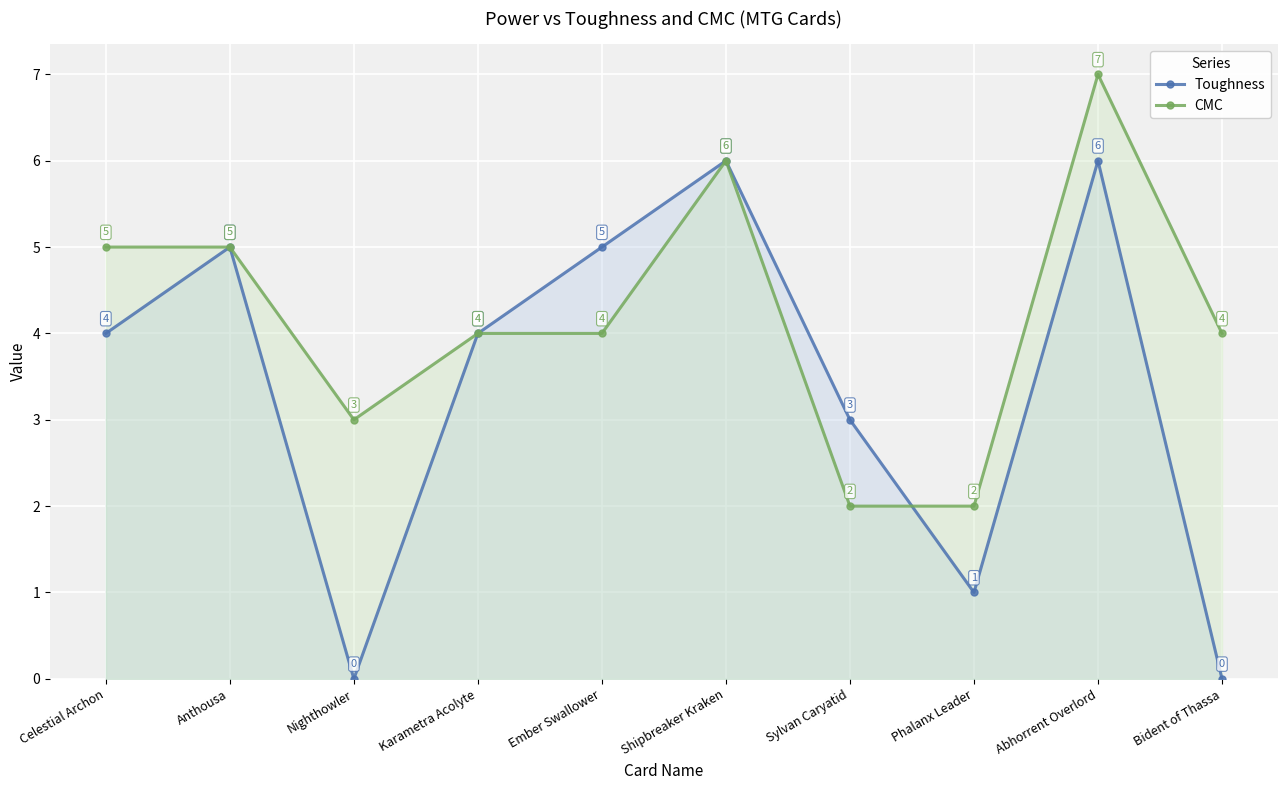

True or false: Toughness and CMC intersect in this chart.

True